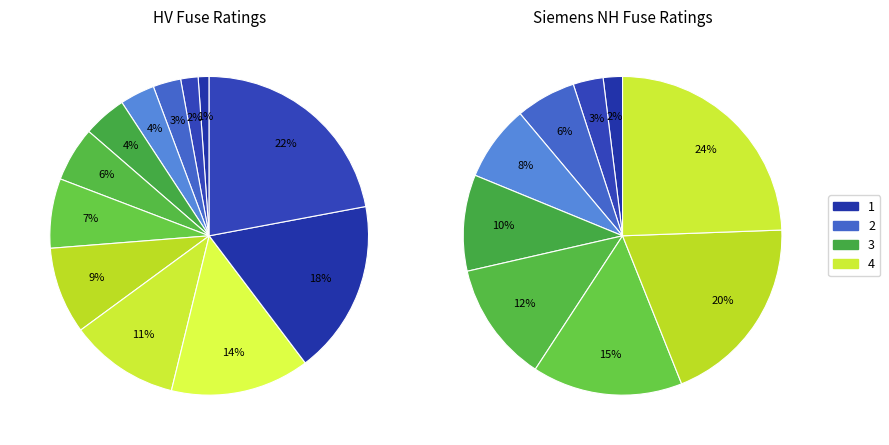

Combined, do HV 20A and HV 31.5A account for over 50%?

No